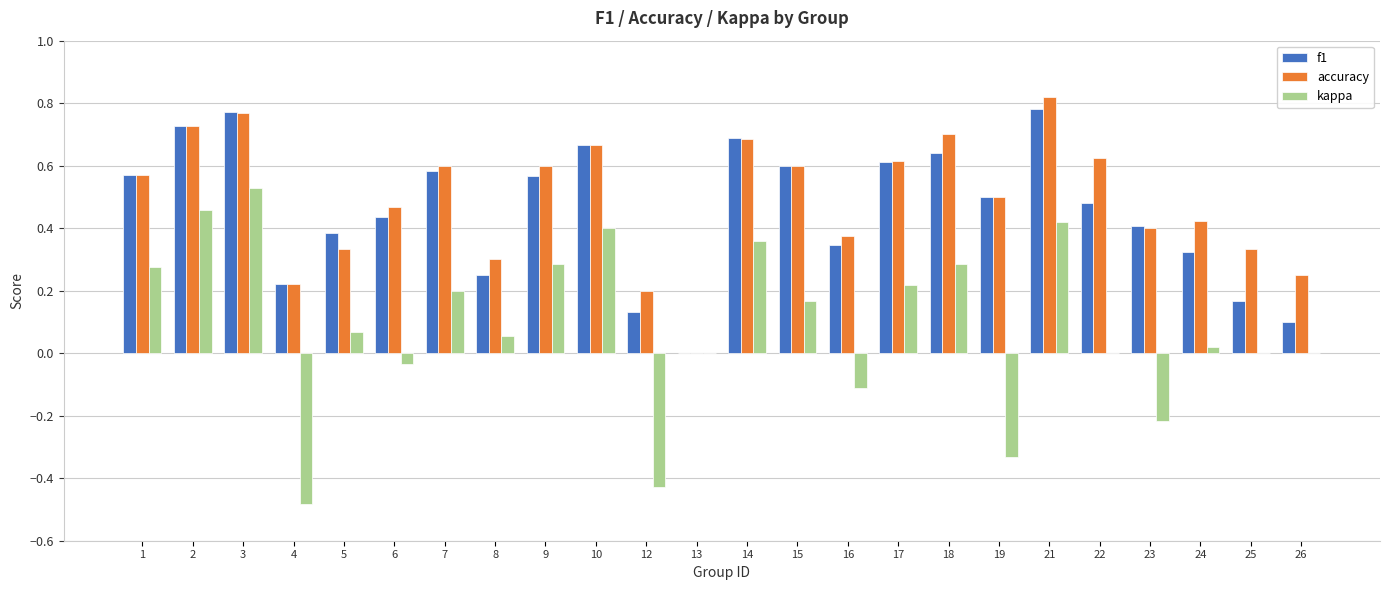

The value of f1 at 24 is 0.2. True or false?

False